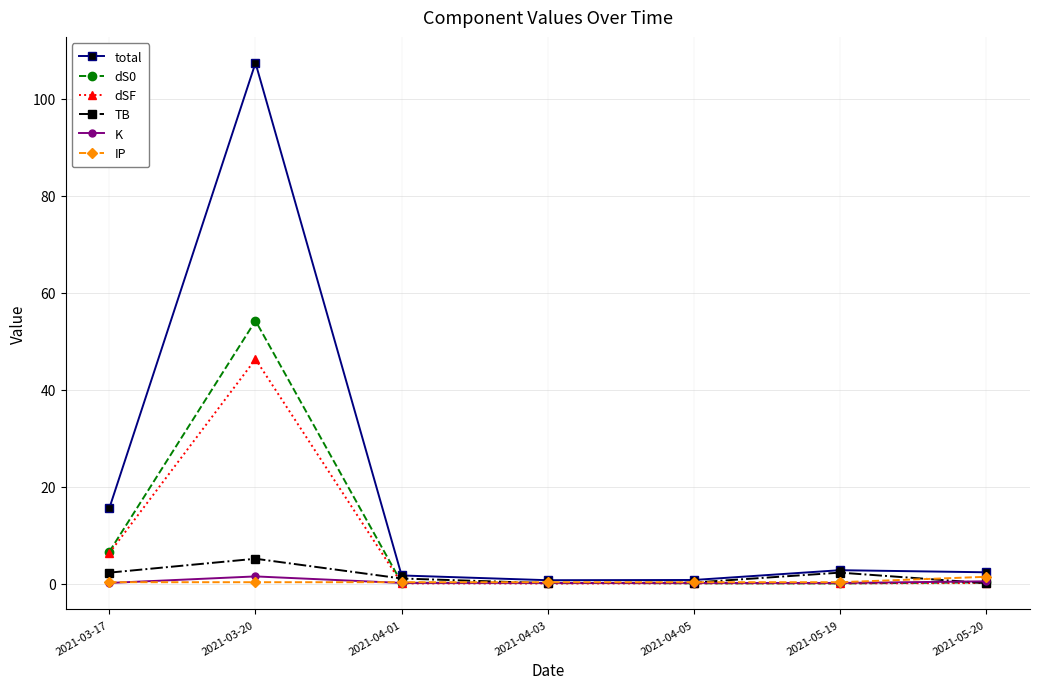

True or false: dSF has a value of 0.0 at 2021-04-05.

True